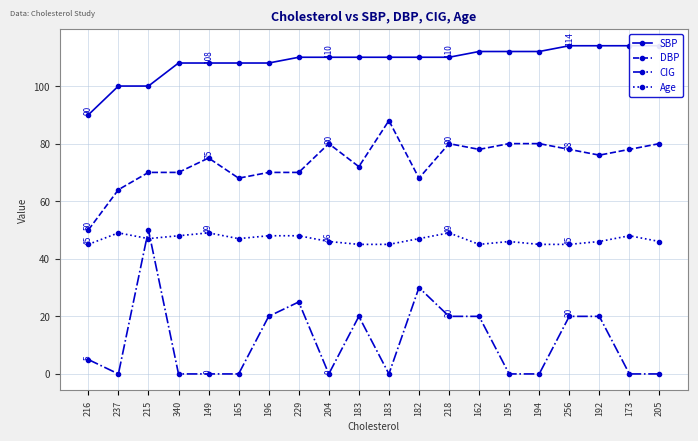

Which category has the lowest value in the DBP series?

216